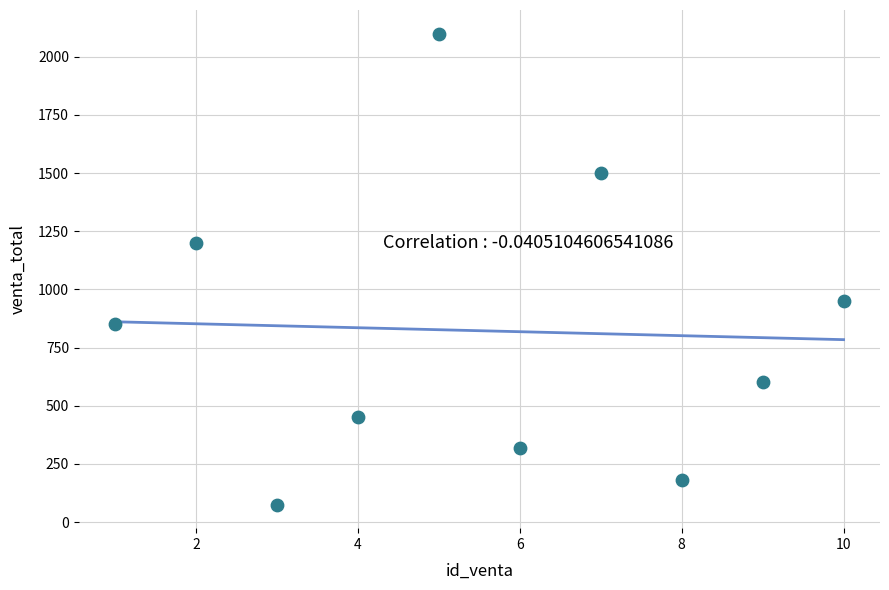

What is the range of X values (max minus min)?

9.0